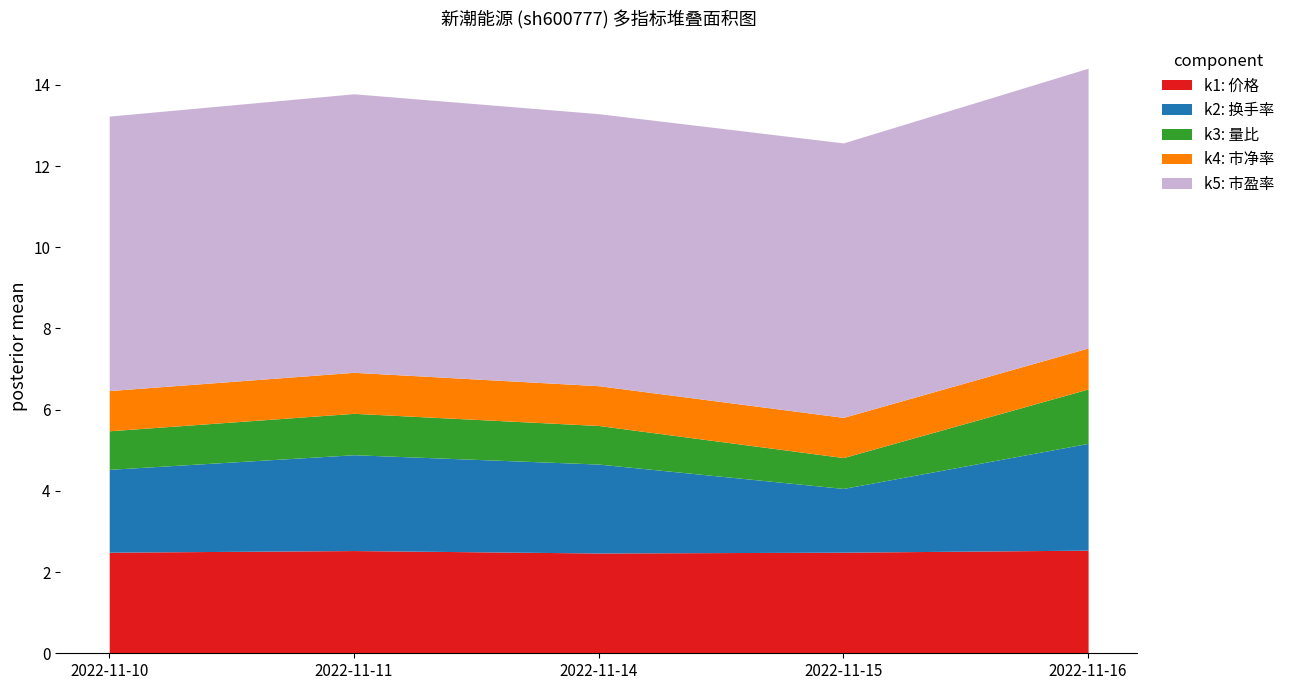

What is the value of the k1: 价格 point at the 3rd from the left?

2.5